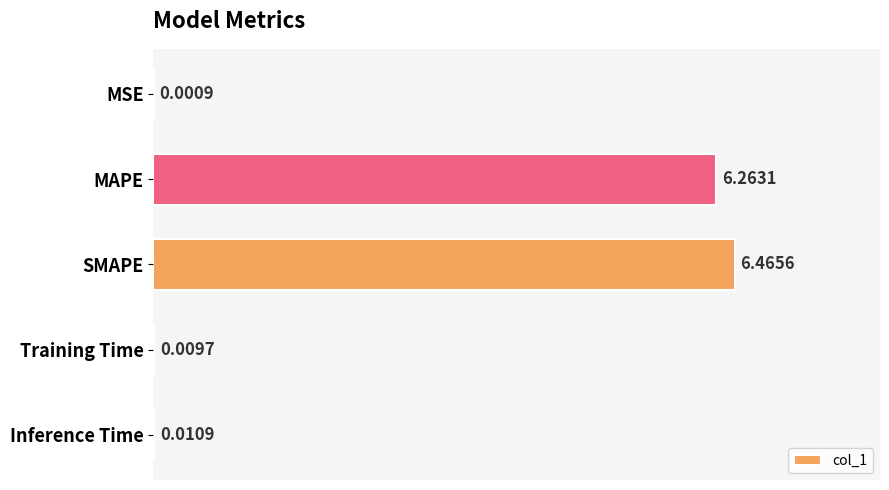

What is the sum of all values?

12.8